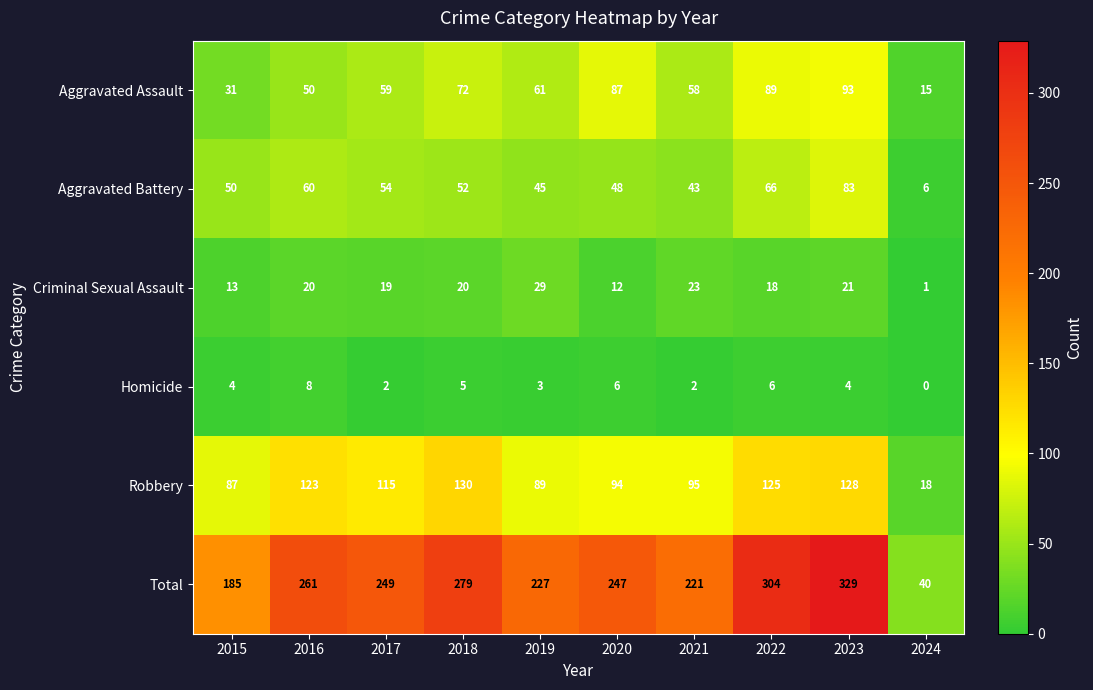

True or false: Aggravated Battery has a value of 60 at 2016.

True